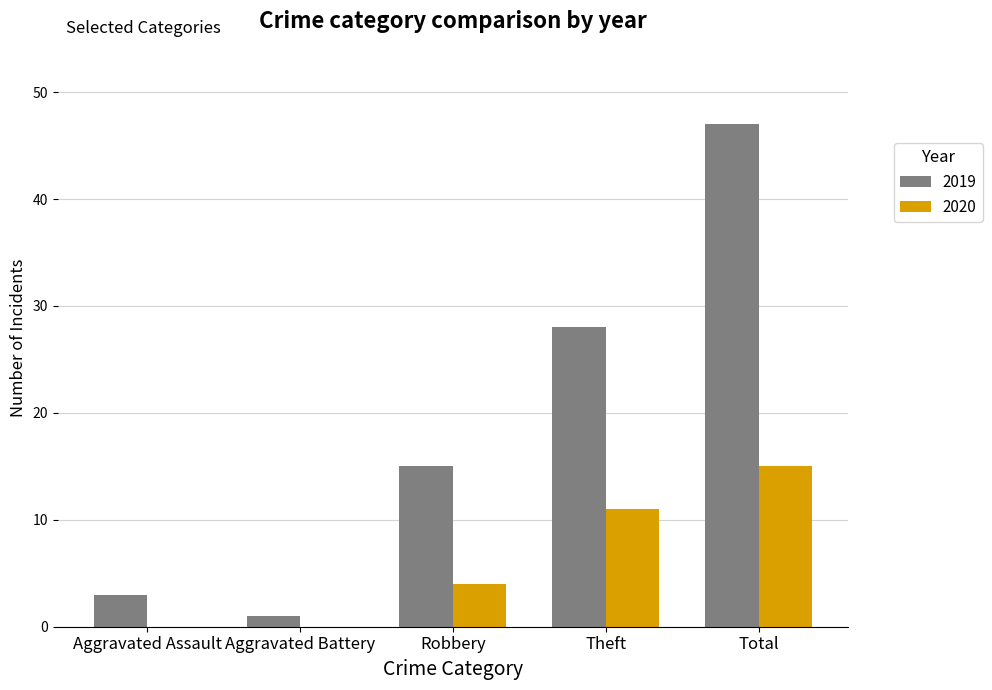

Reading left to right, transcribe all the data shown in this chart.

2019: 3	1	15	28	47
2020: 0	0	4	11	15